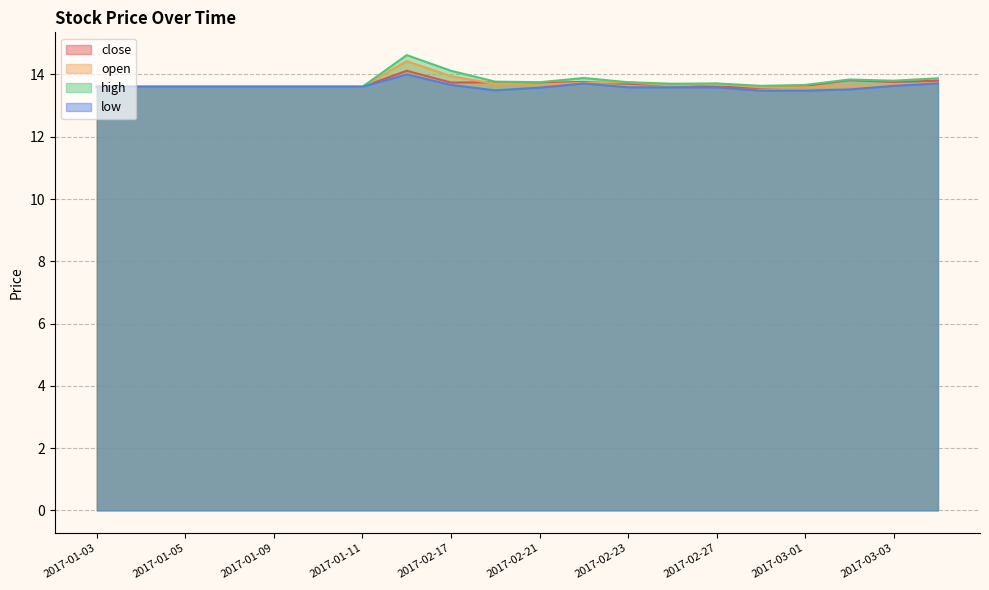

True or false: high and open intersect in this chart.

False